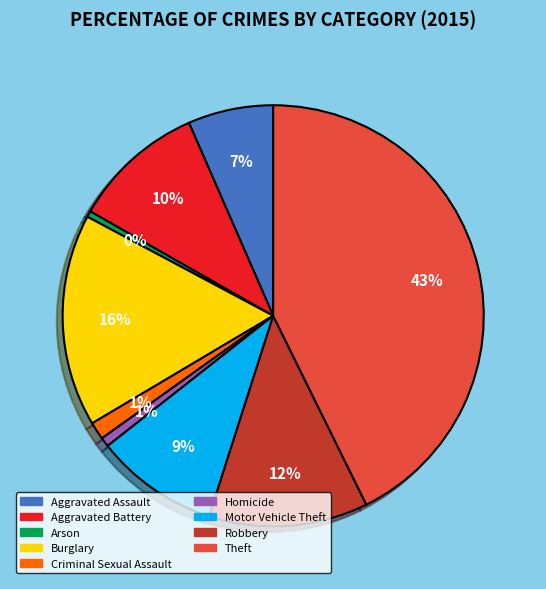

What percentage is the Aggravated Battery slice, to the nearest percent?

10%